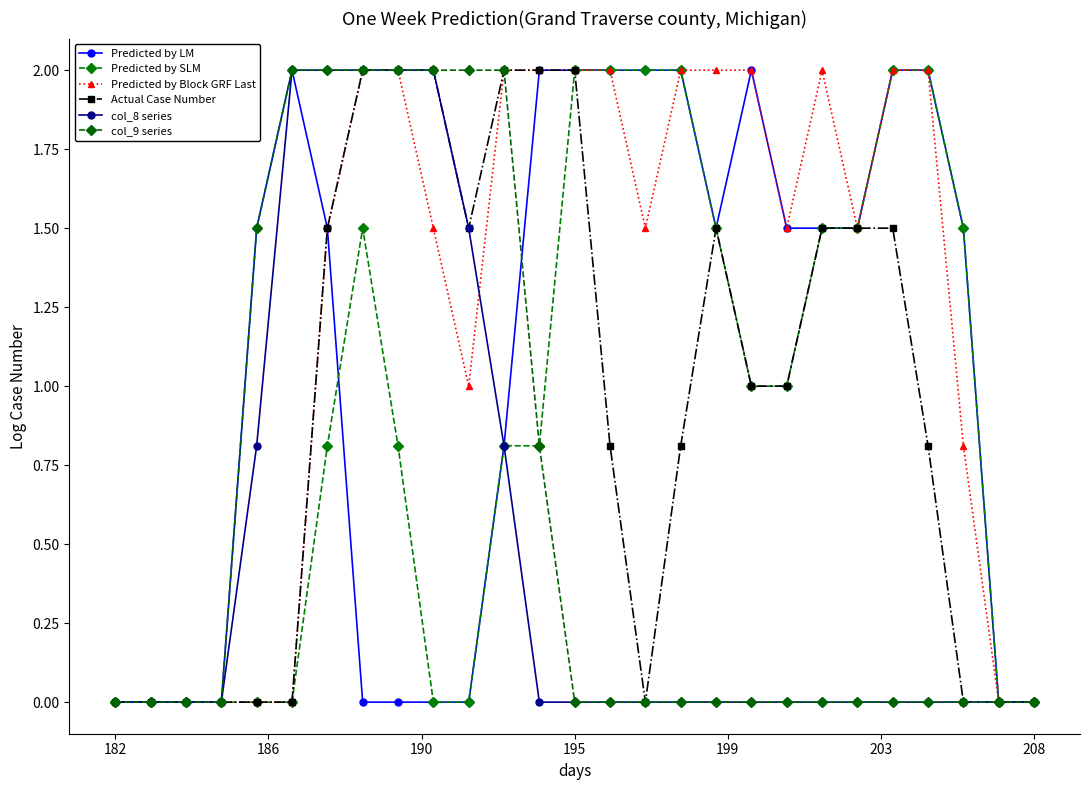

What are all the series names shown in the legend?

Predicted by LM, Predicted by SLM, Predicted by Block GRF Last, Actual Case Number, col_8 series, col_9 series